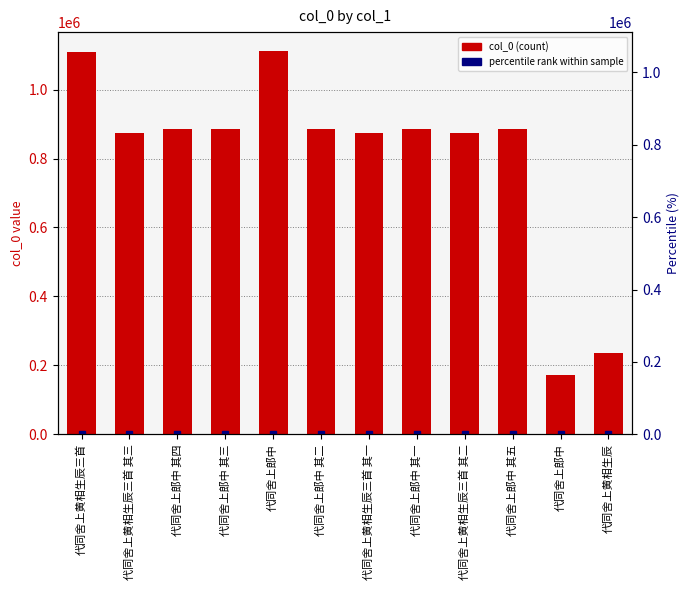

What is the label of the 5th bar from the right?

代同舍上郎中 其一